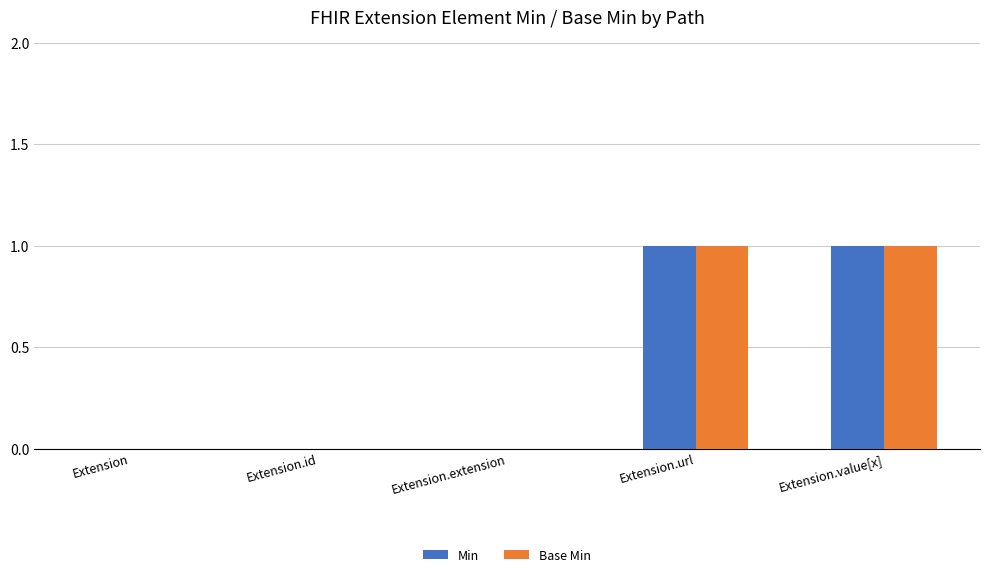

The value of Base Min at Extension.id is 0. True or false?

True